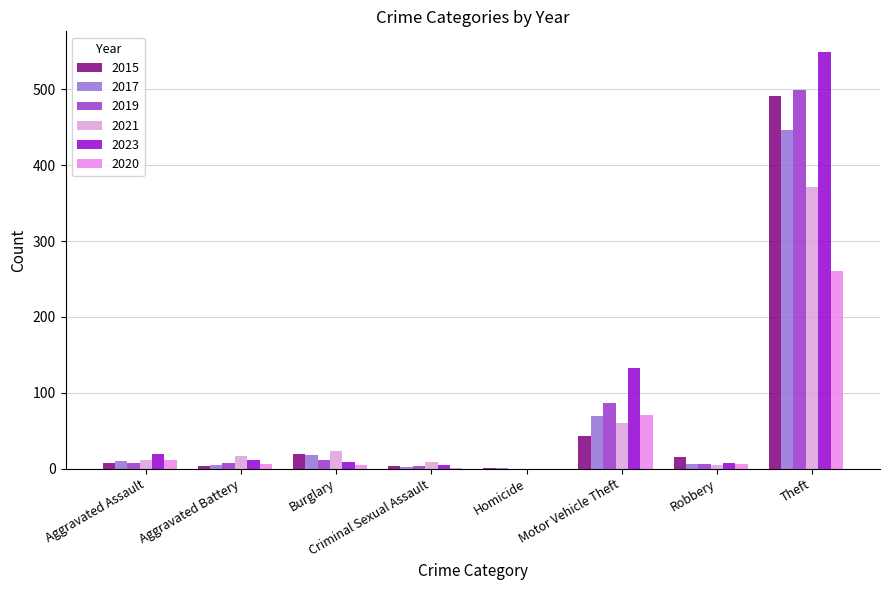

Read the 2019 value at Motor Vehicle Theft.

87